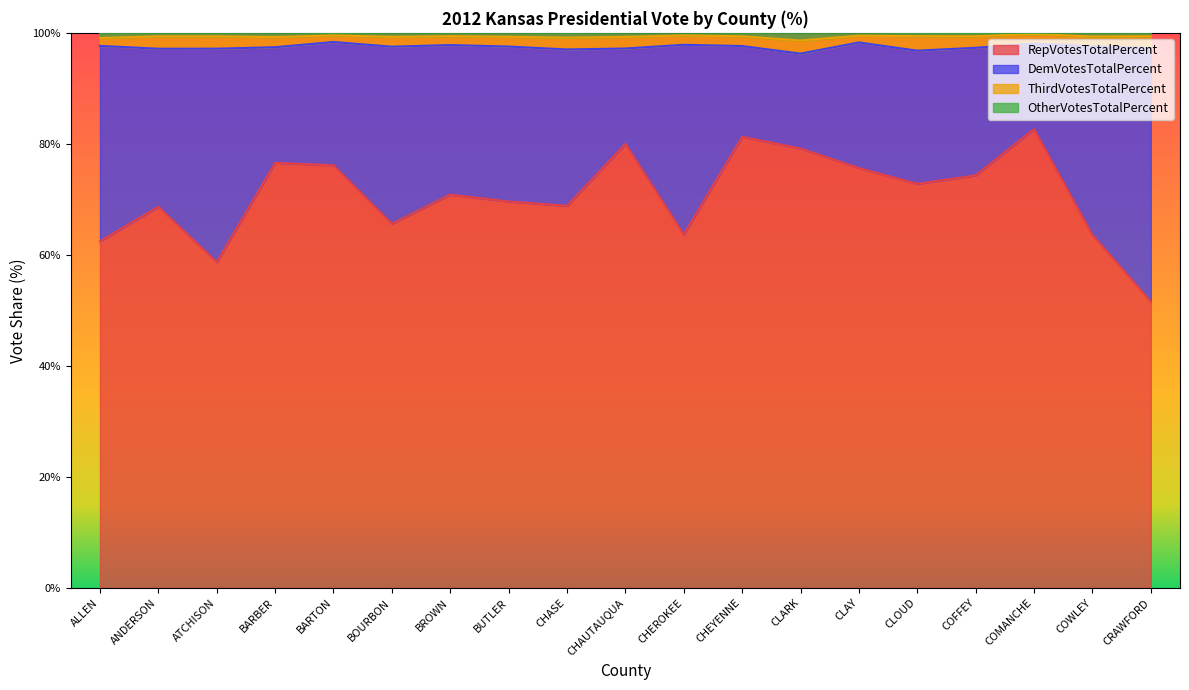

What is the maximum value for RepVotesTotalPercent?

82.7